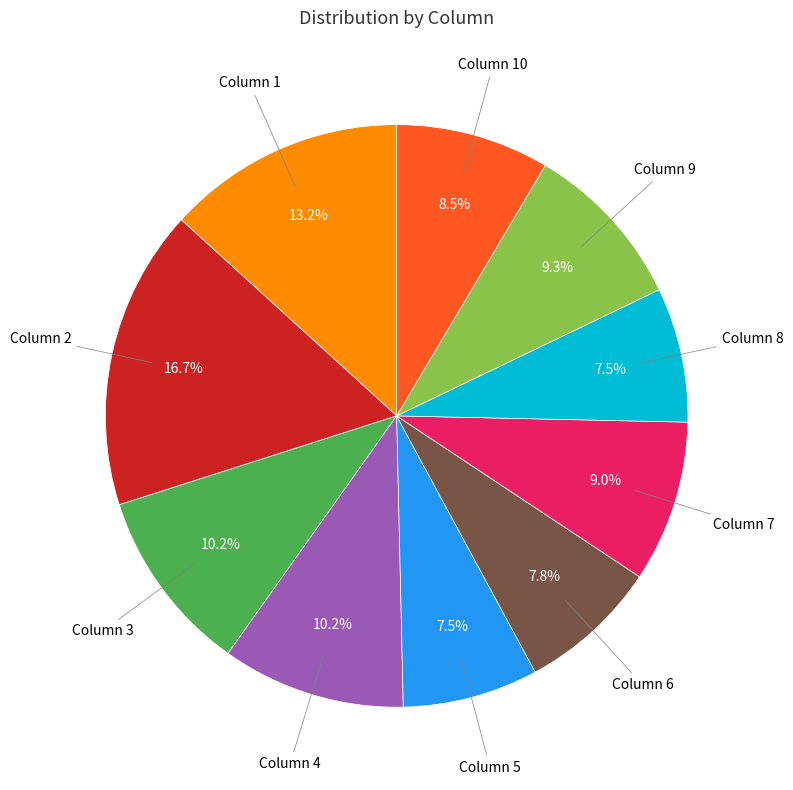

Is there any slice that represents more than half of the pie?

No